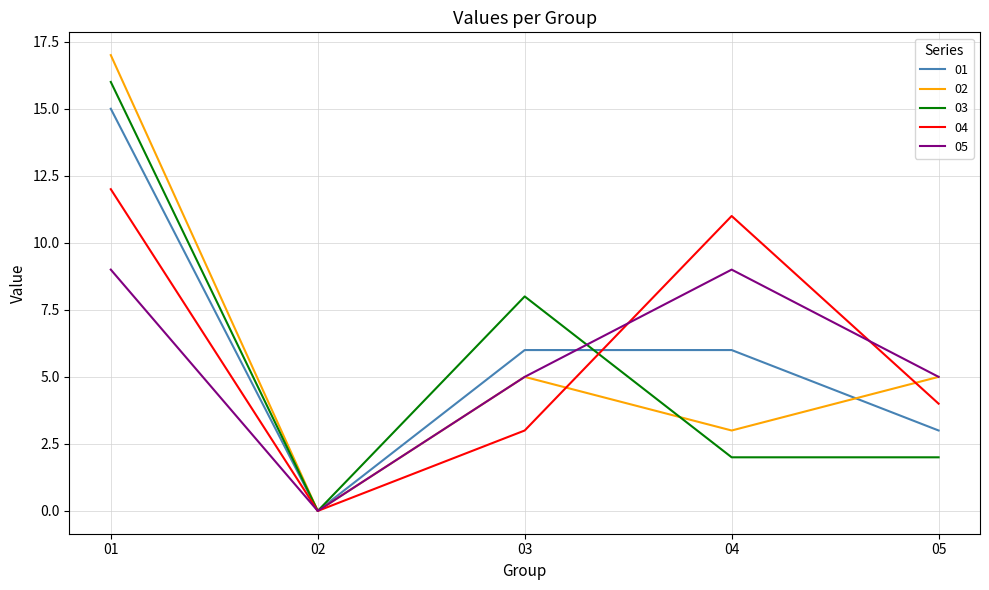

At how many categories does at least one series exceed 1?

4